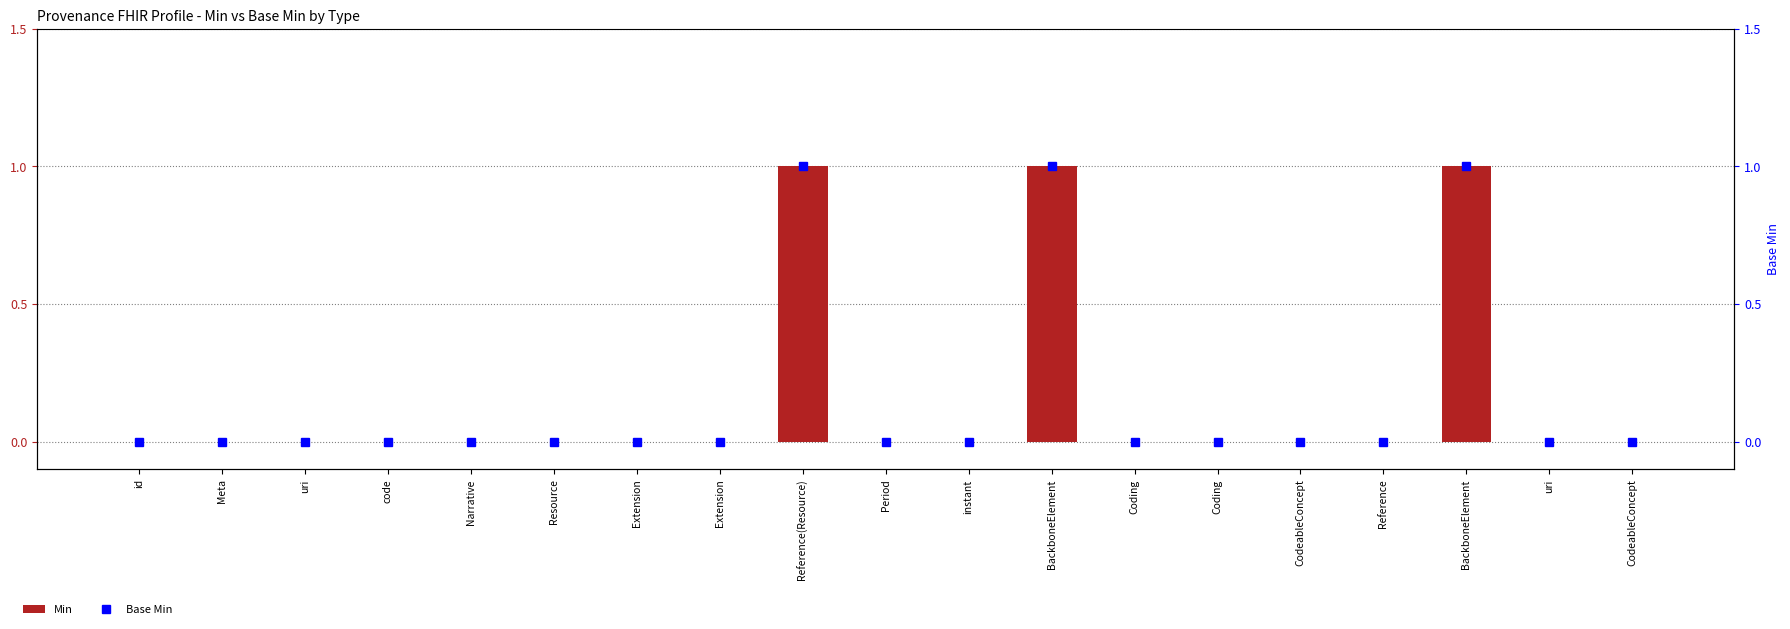

Which series has the largest total across all categories?

Min